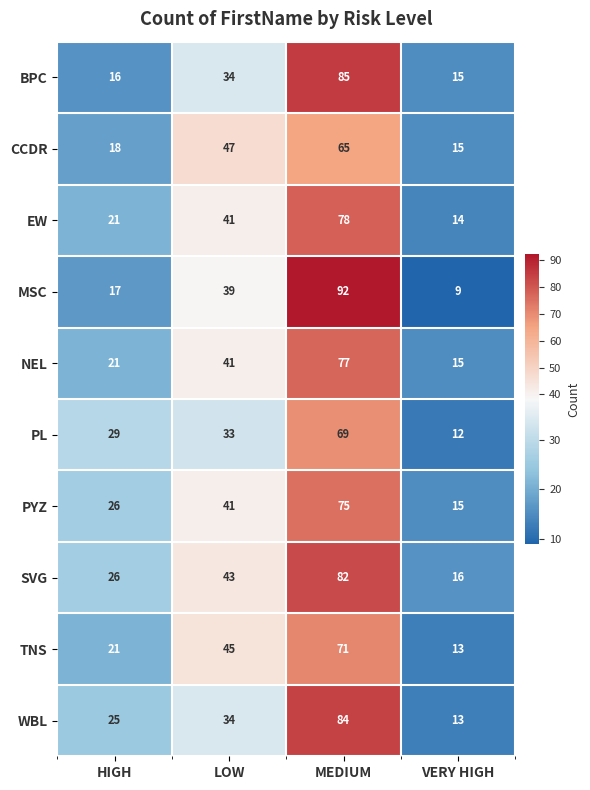

What is the maximum value for PL?

69